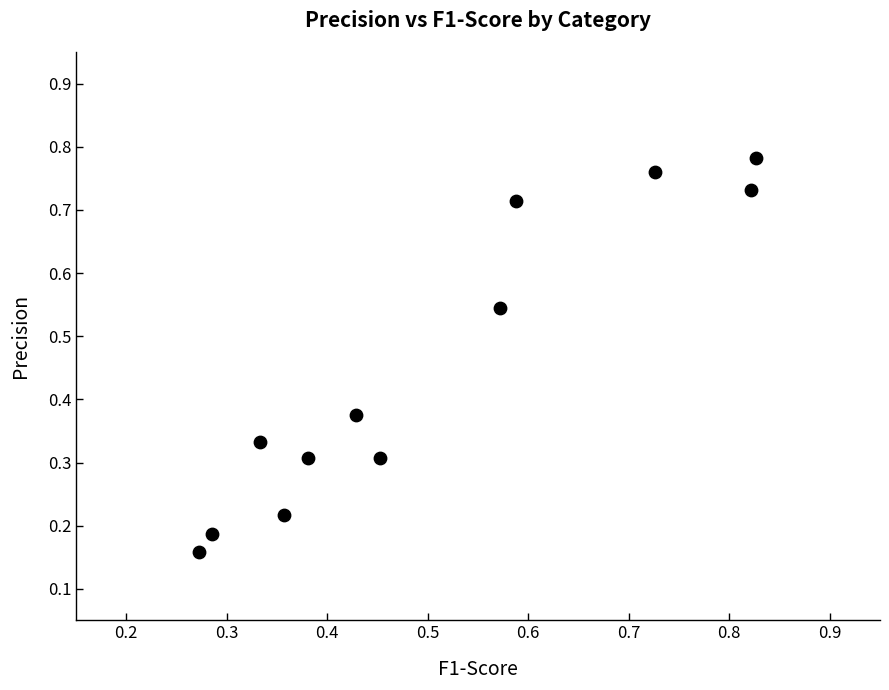

What is the range of X values (max minus min)?

0.6